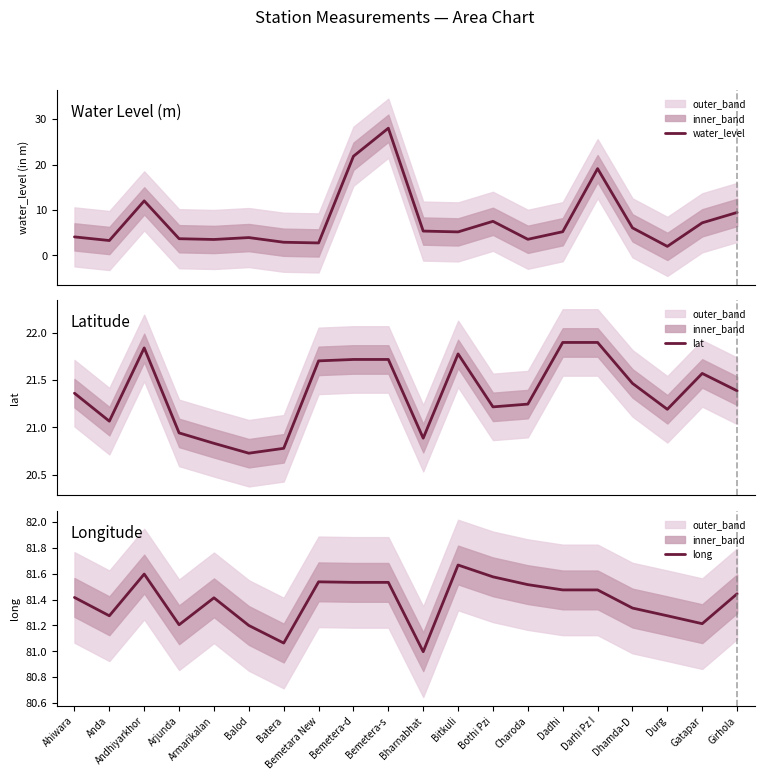

Where is lat nearest to the value 21?

Arjunda